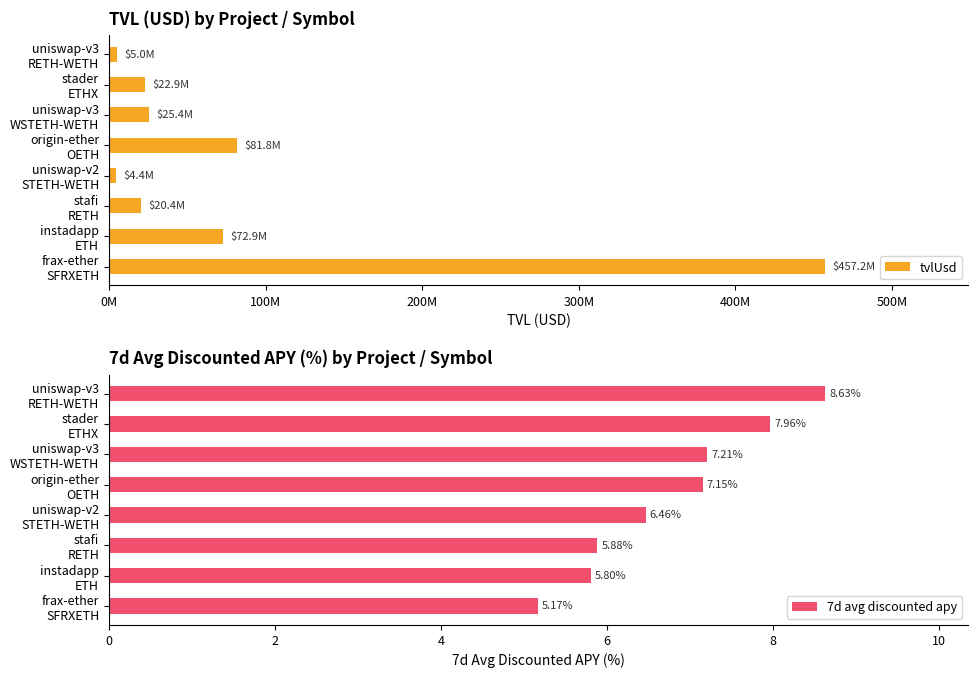

Rank the series by their maximum value, from highest to lowest.

tvlUsd, 7d avg discounted apy